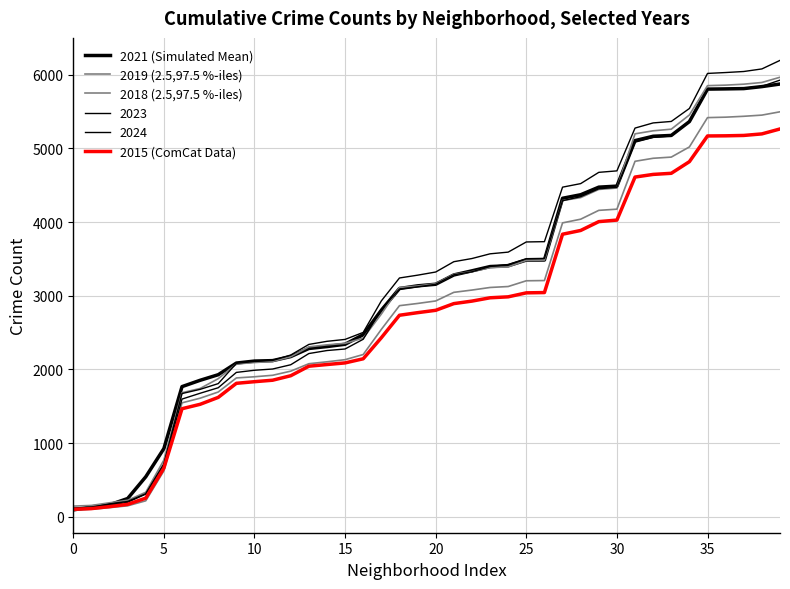

How many lines are shown in the chart?

6